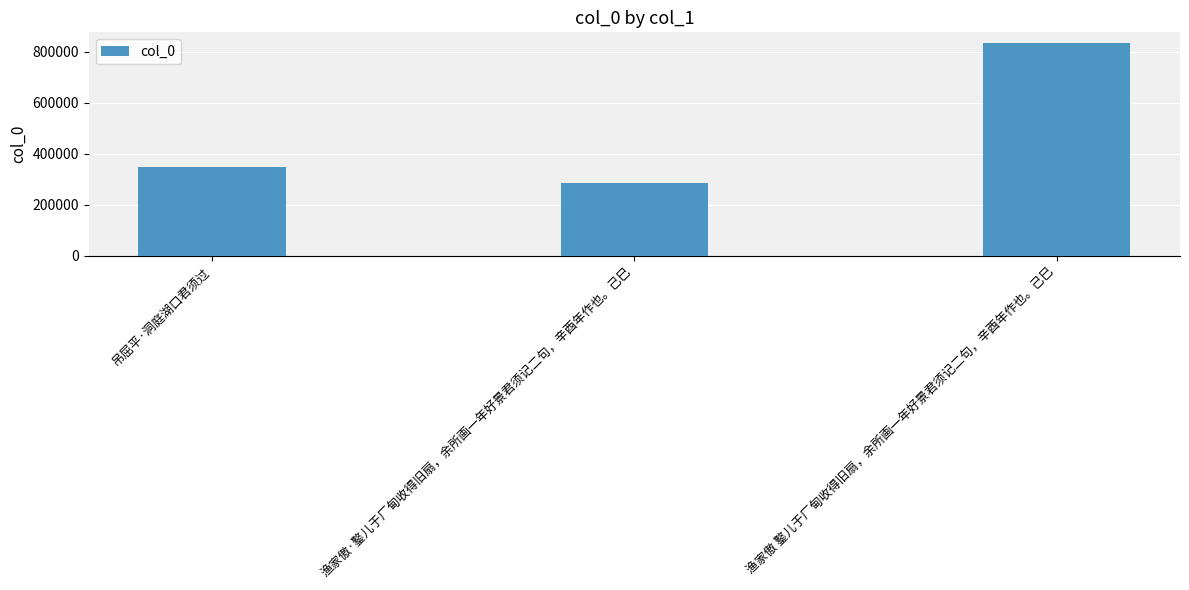

What is the ratio of the value at 渔家傲·鐜儿于厂甸收得旧扇，余所画一年好景君须记二句，辛酉年作也。己巳 to the value at 渔家傲 鐜儿于厂甸收得旧扇，余所画一年好景君须记二句，辛酉年作也。己巳?

0.3